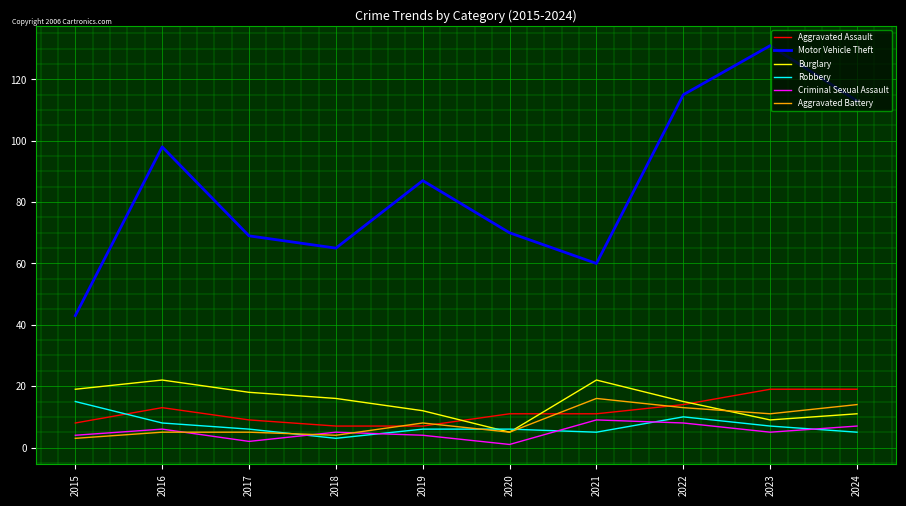

Which series has the largest total across all categories?

Motor Vehicle Theft